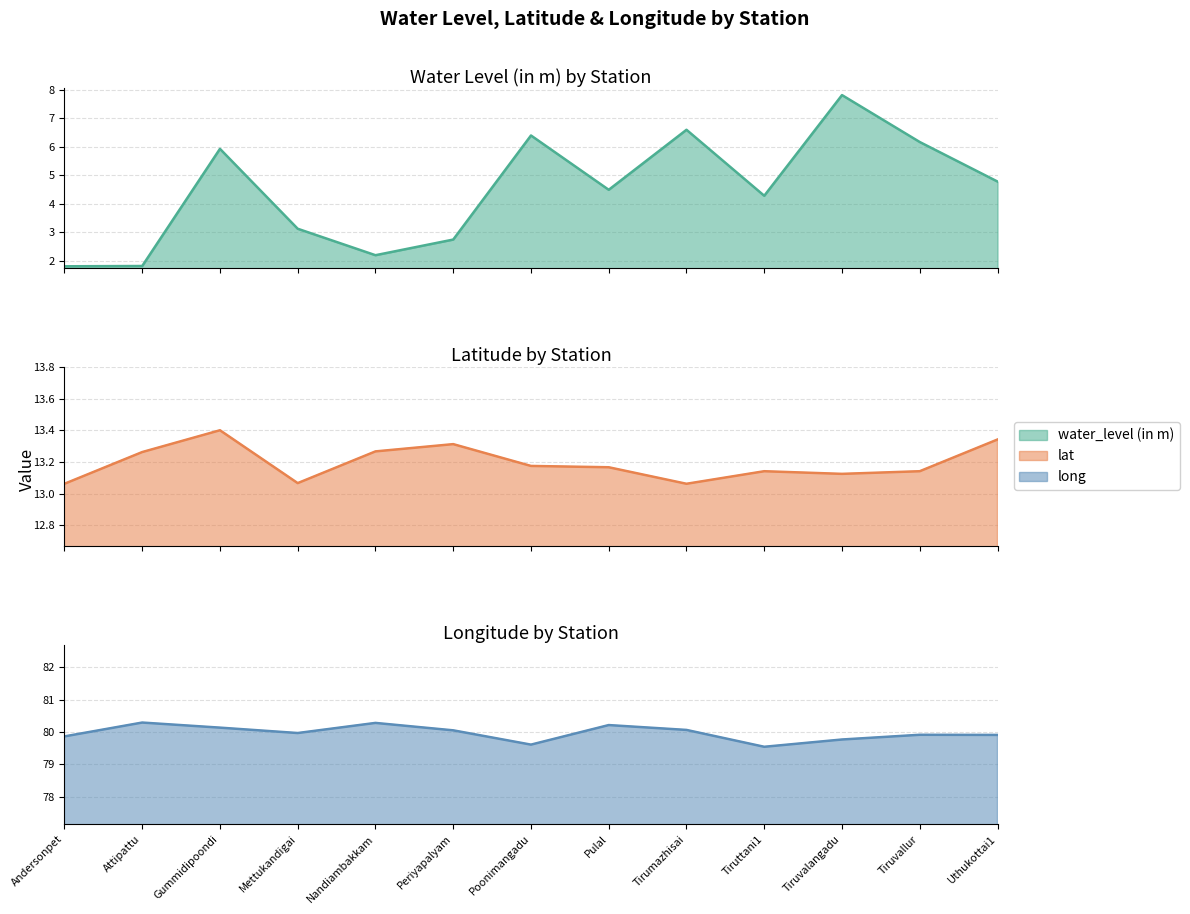

At which category is the sum across all series the highest?

Tiruvalangadu